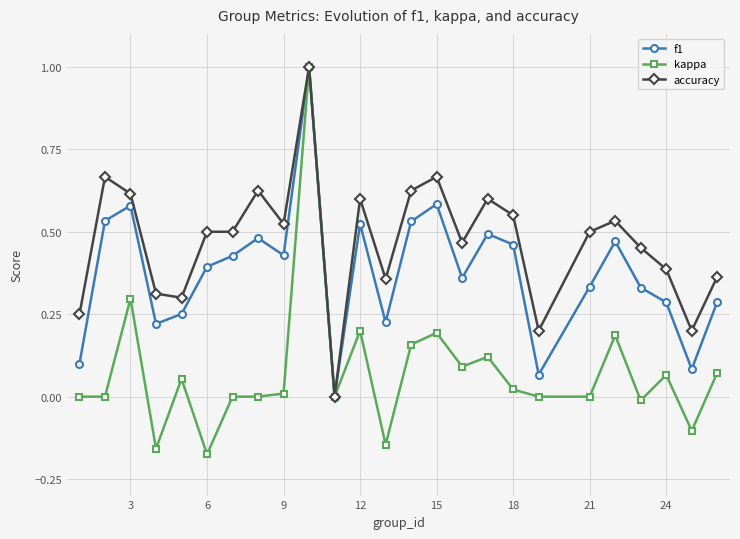

List the series in order of their overall mean, lowest first.

kappa, f1, accuracy